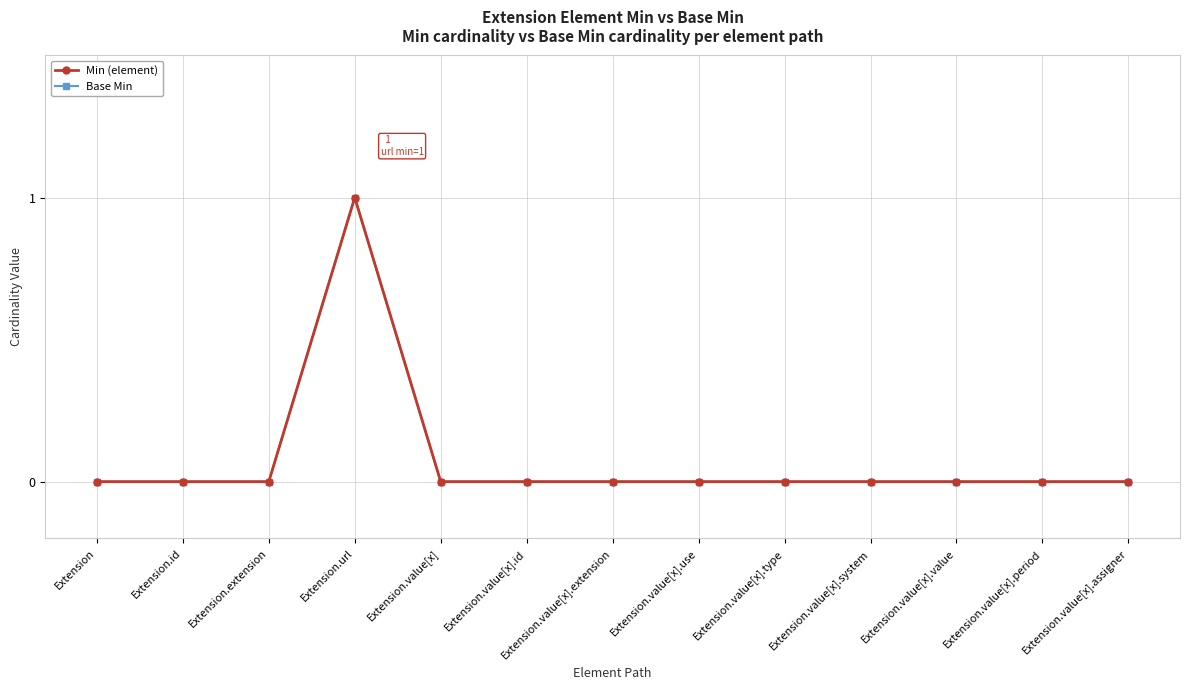

Is this an area chart (filled region under the line)?

No